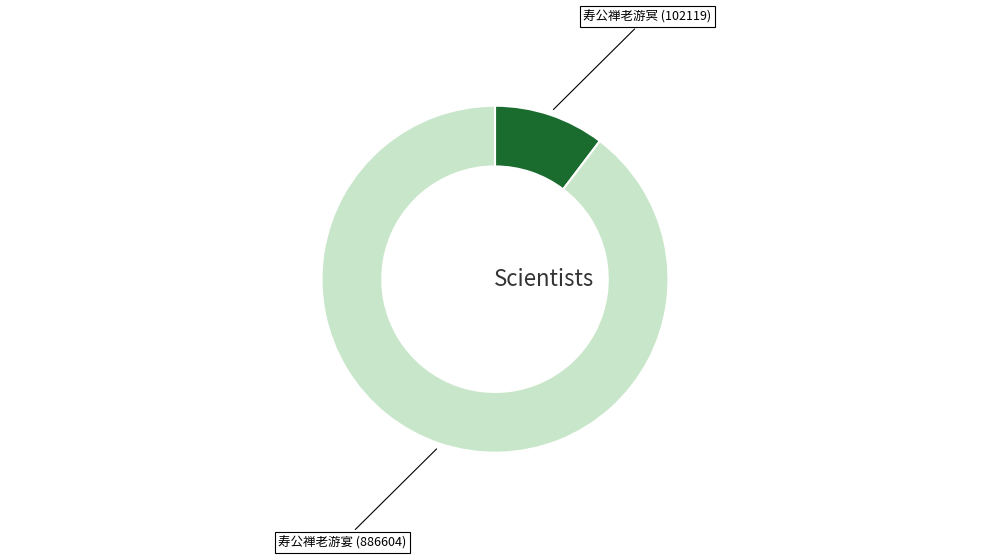

Is there a majority slice in this chart?

Yes